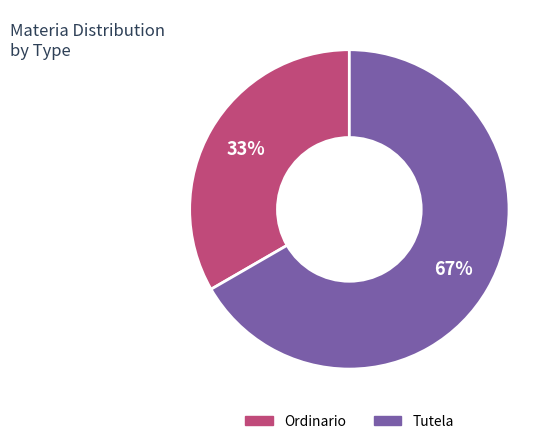

To the nearest percent, what is the combined percentage of Ordinario and Tutela?

100%